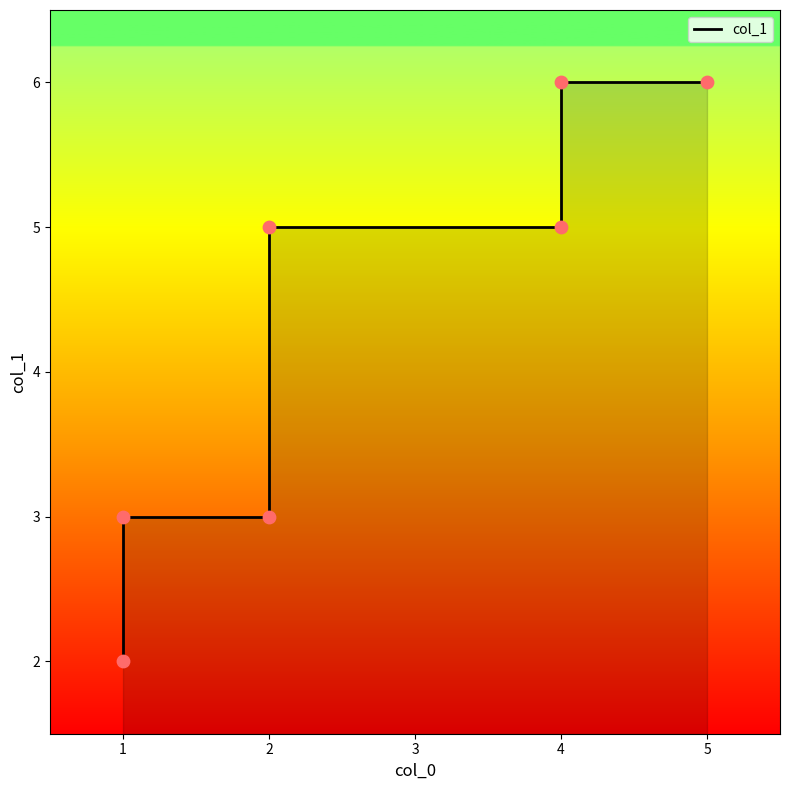

What is the ratio of the value at 4 to the value at 1?

3.0